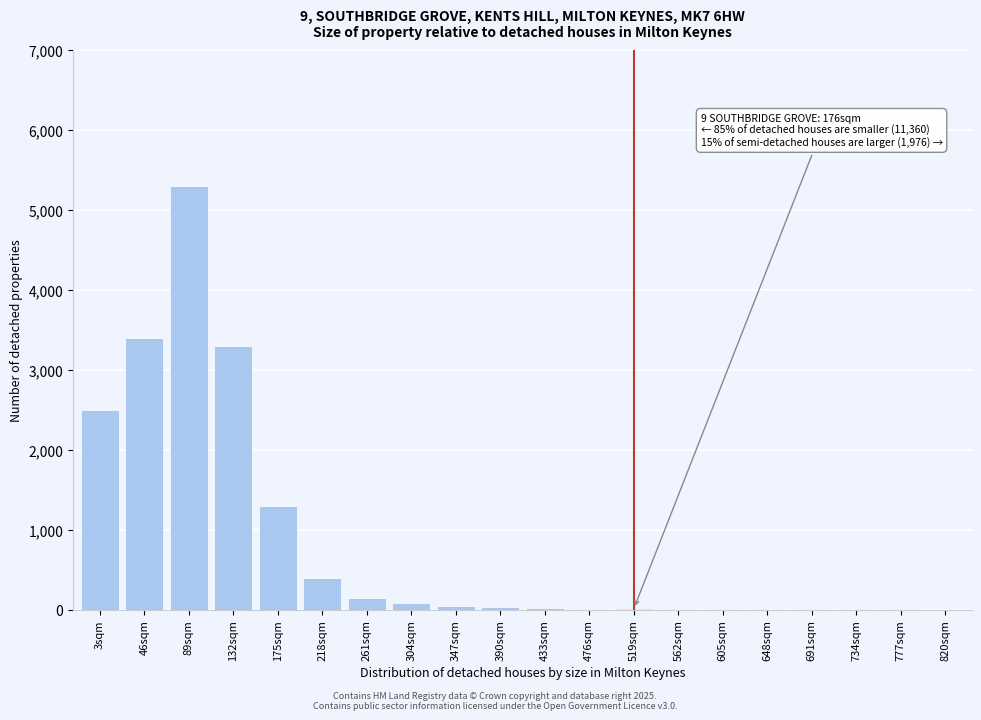

What is the ratio of the value at 175sqm to the value at 3sqm?

0.5